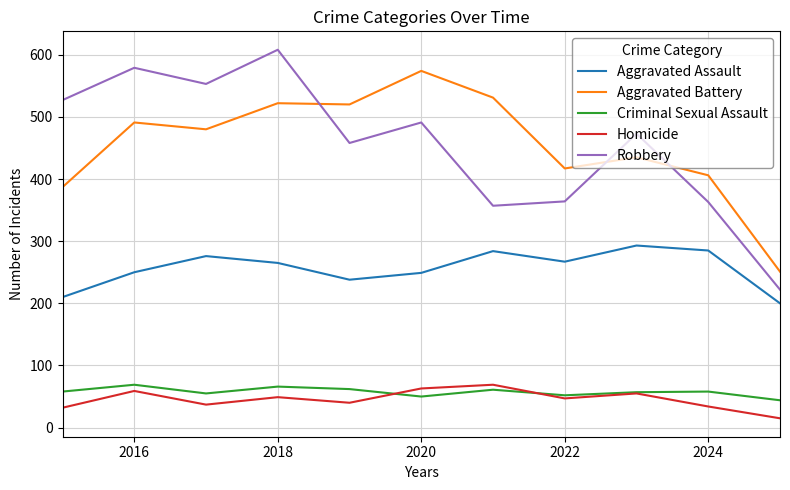

True or false: Criminal Sexual Assault has more than 1 interior local peaks.

True